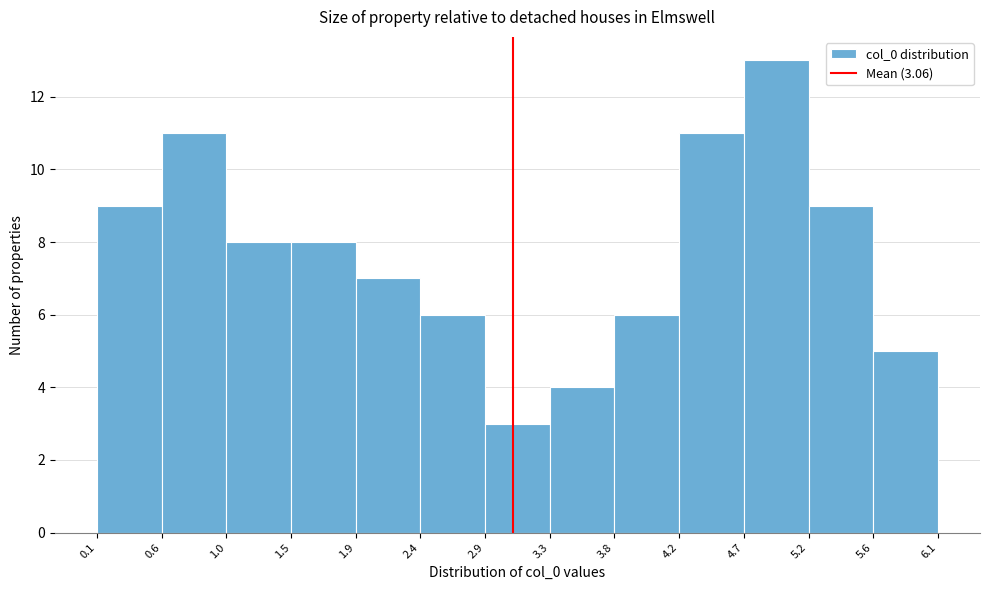

Reading left to right, list every bar in this chart as the range it spans on the x-axis followed by its height. The values are not printed on the chart, so give them approximately, as read against the axis.

0.1 to 0.6: 9
0.6 to 1.0: 11
1.0 to 1.5: 8
1.5 to 1.9: 8
1.9 to 2.4: 7
2.4 to 2.9: 6
2.9 to 3.3: 3
3.3 to 3.8: 4
3.8 to 4.2: 6
4.2 to 4.7: 11
4.7 to 5.2: 13
5.2 to 5.6: 9
5.6 to 6.1: 5